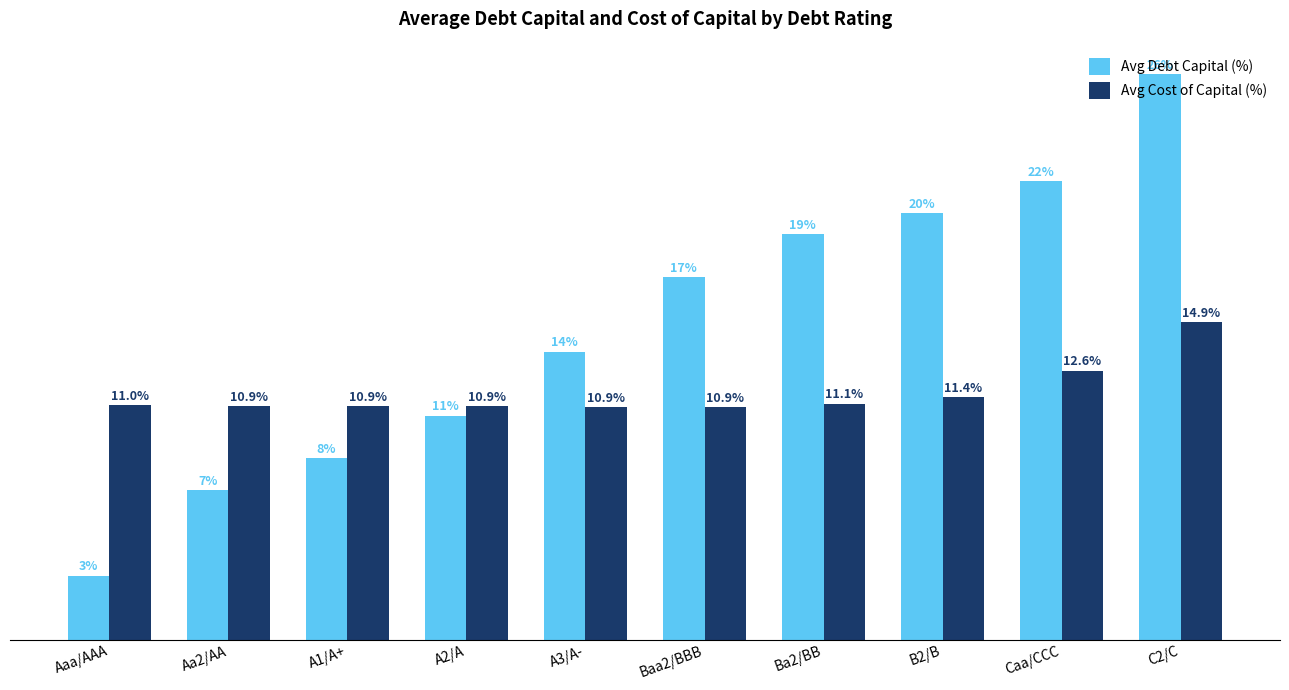

Which series changed the most between A3/A- and Ba2/BB?

Avg Debt Capital (%)